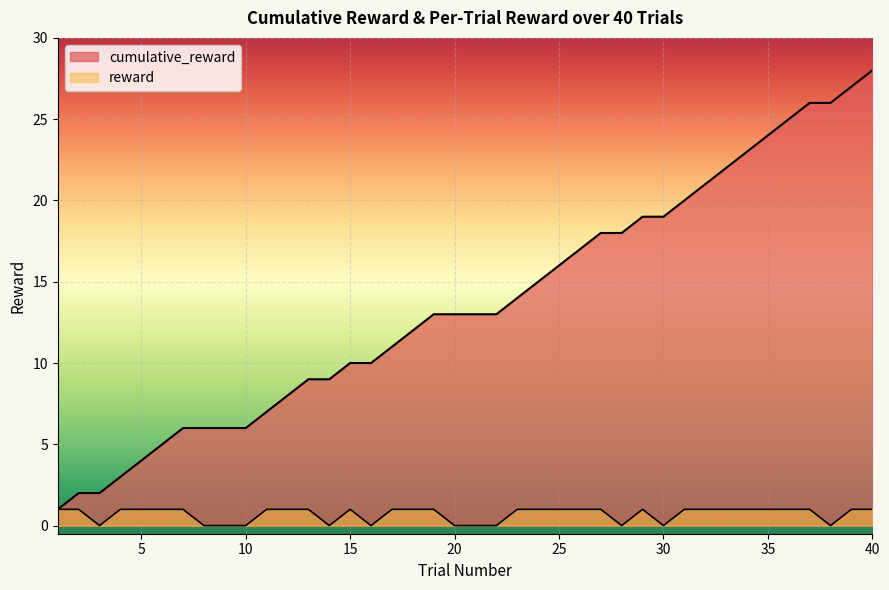

In reward, how many points are higher than both neighbors (excluding endpoints)?

2